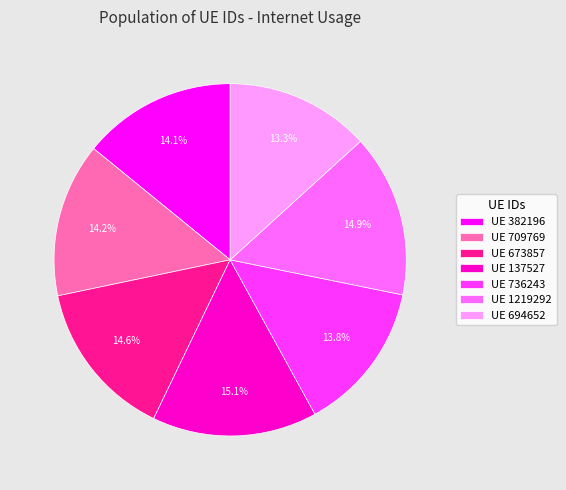

What is the smallest slice in the pie chart?

UE 694652